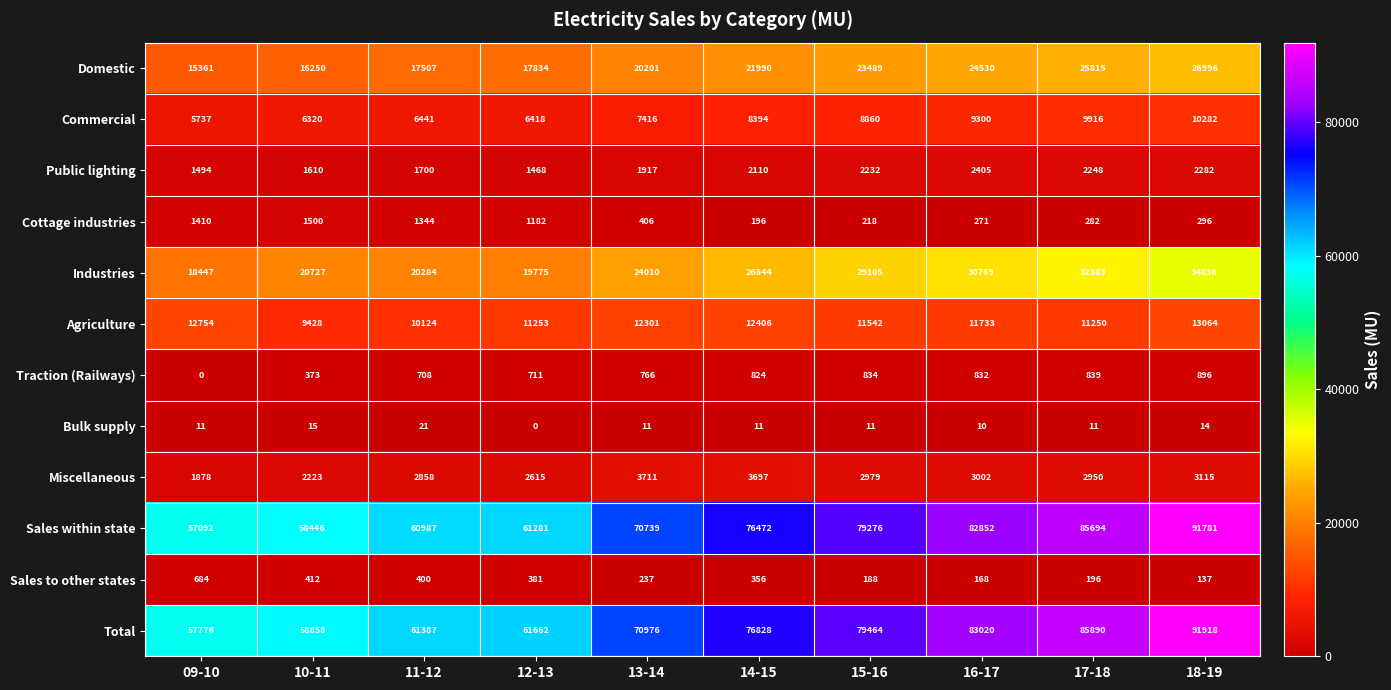

What is the spread (max minus min) of values at 09-10?

57776